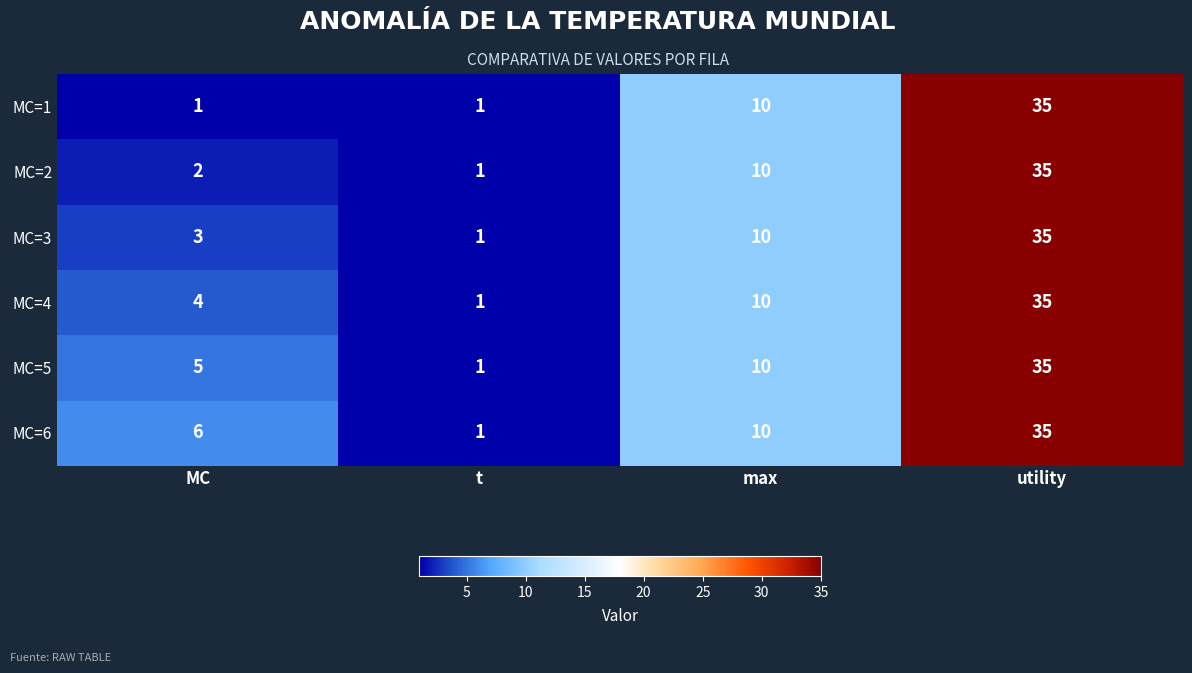

List the labels in order of MC=6 value, smallest first.

t, MC, max, utility